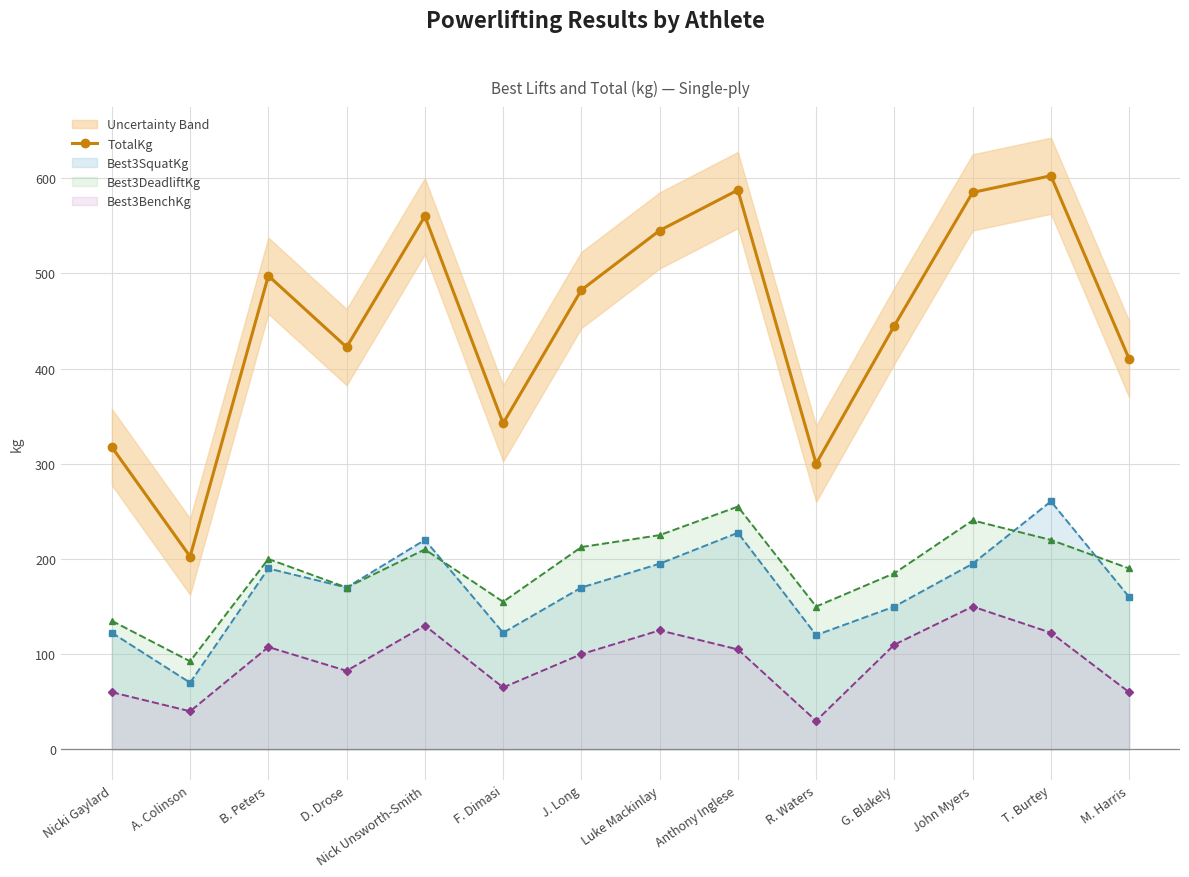

What is the smallest value displayed?

202.5